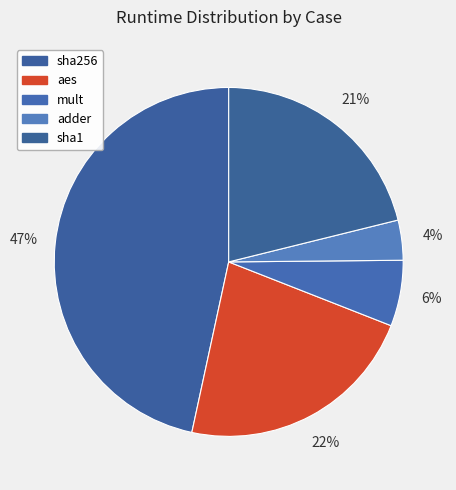

To the nearest percent, what is the difference between the largest and smallest slice percentages?

43%